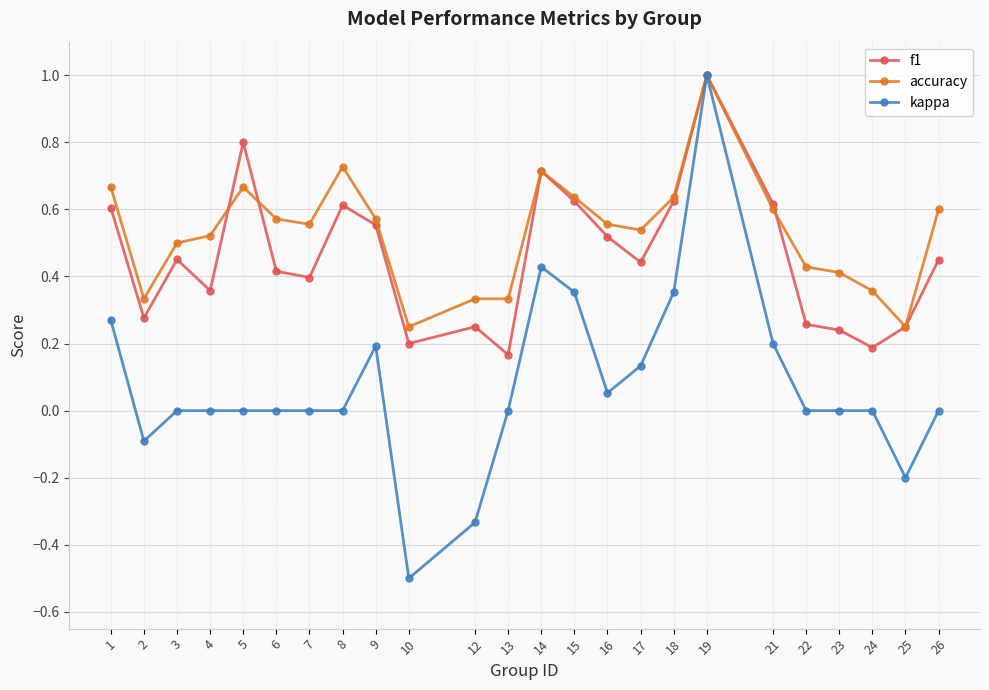

Is the value of kappa at 15 greater than the value of f1 at 14?

No